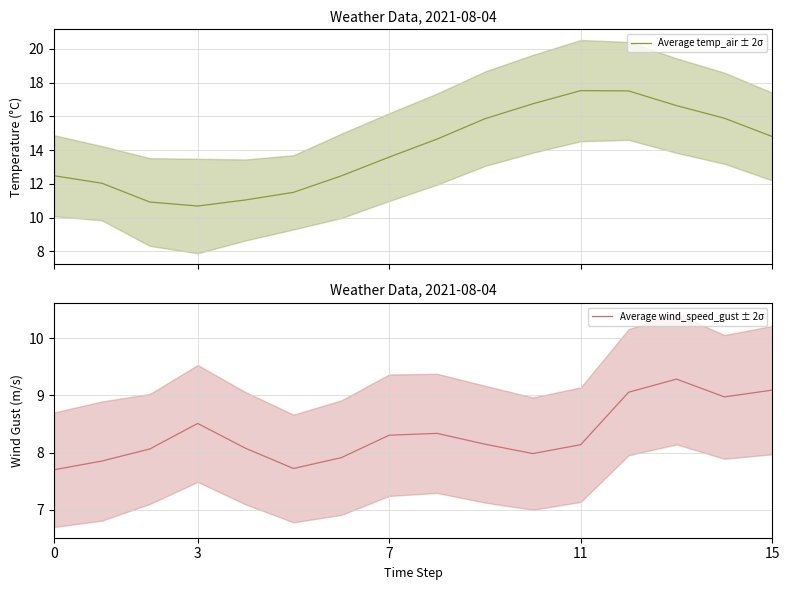

The Average wind_speed_gust ± 2σ series shows 2.0 at 0. True or false?

False